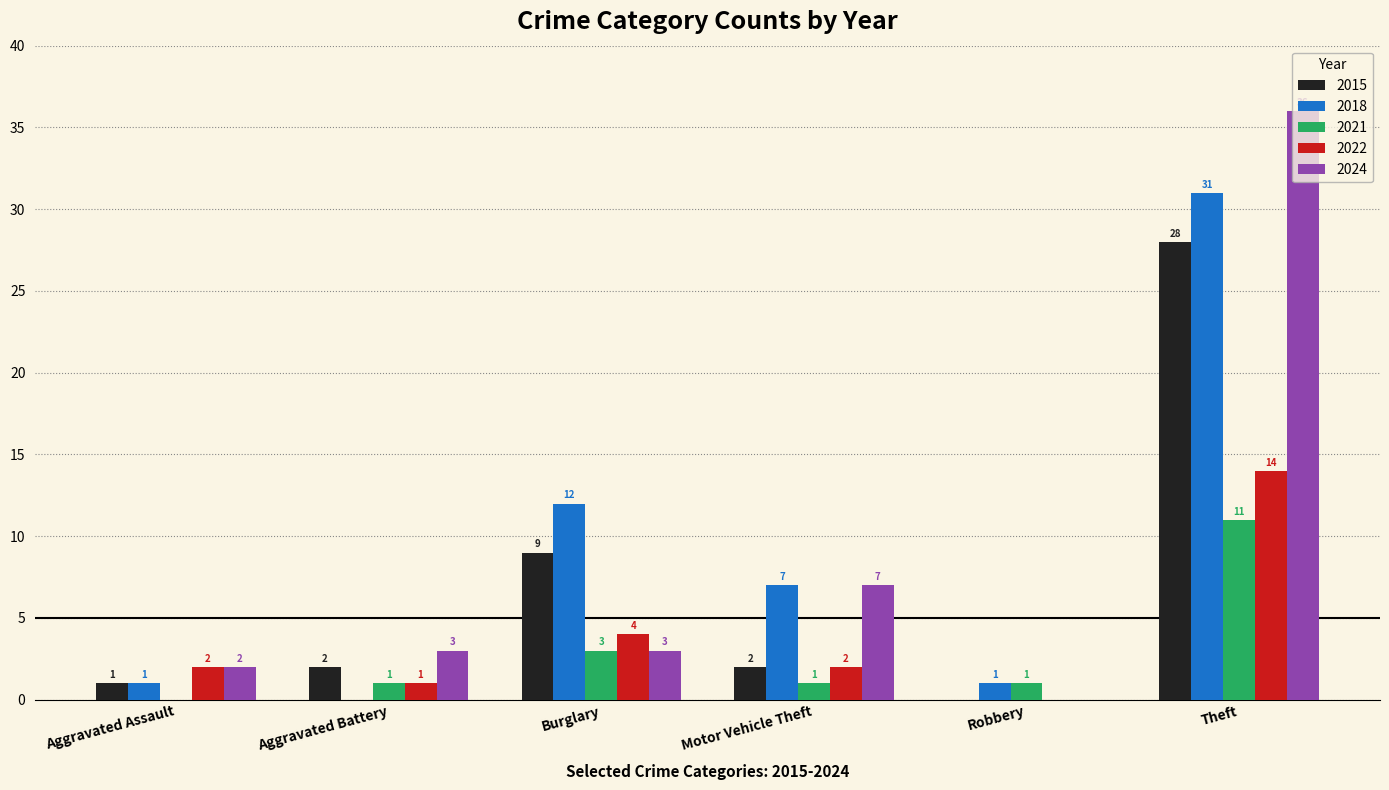

Is it true that 2022 equals 20 at Theft?

False